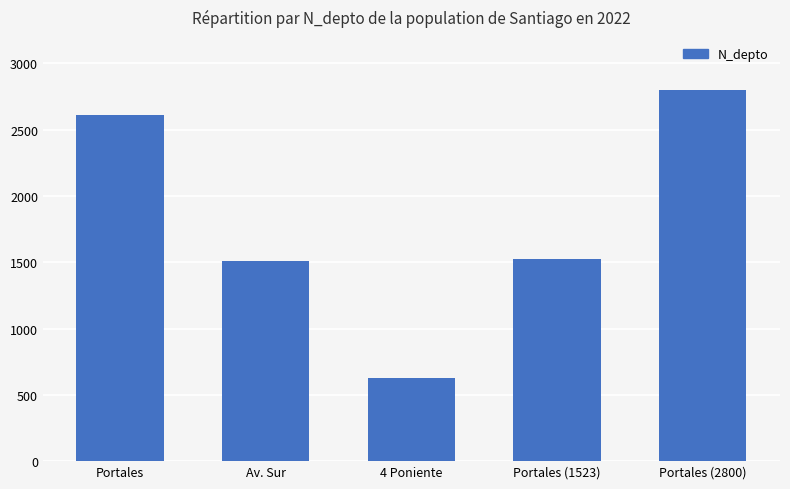

What is the smallest value displayed?

630